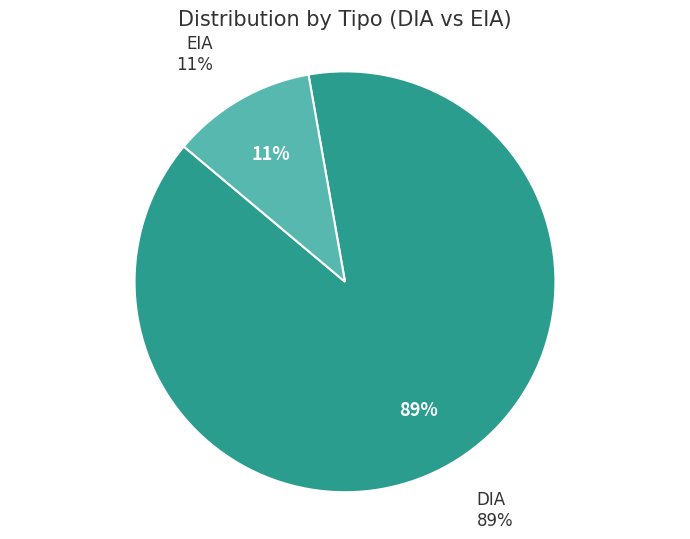

Do EIA and DIA together represent more than half of the pie?

Yes